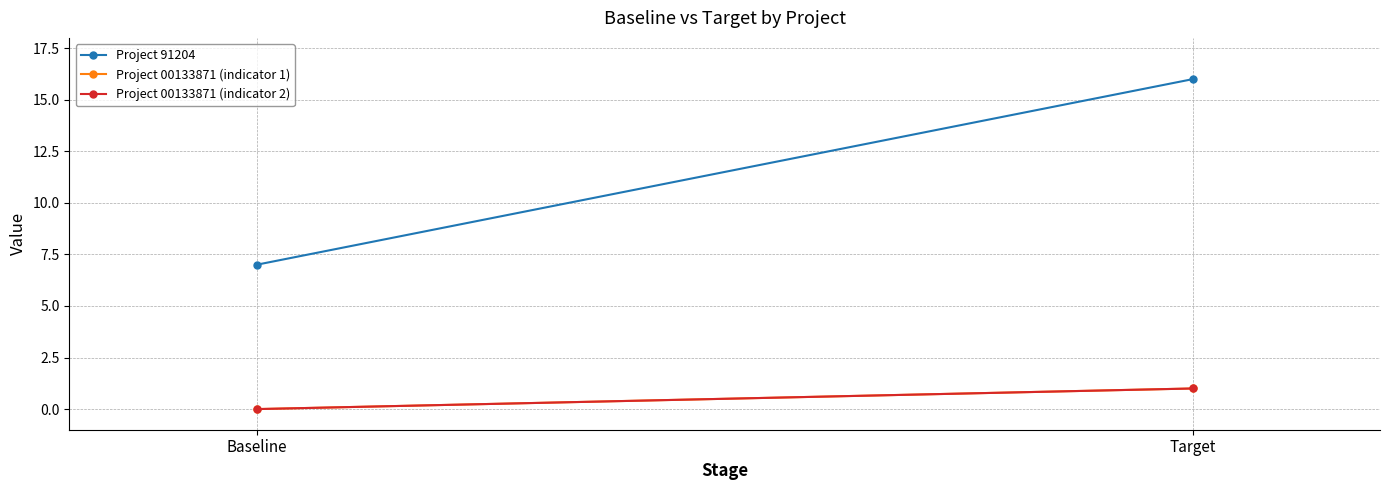

Is it true that Project 91204 equals 12 at Baseline?

False